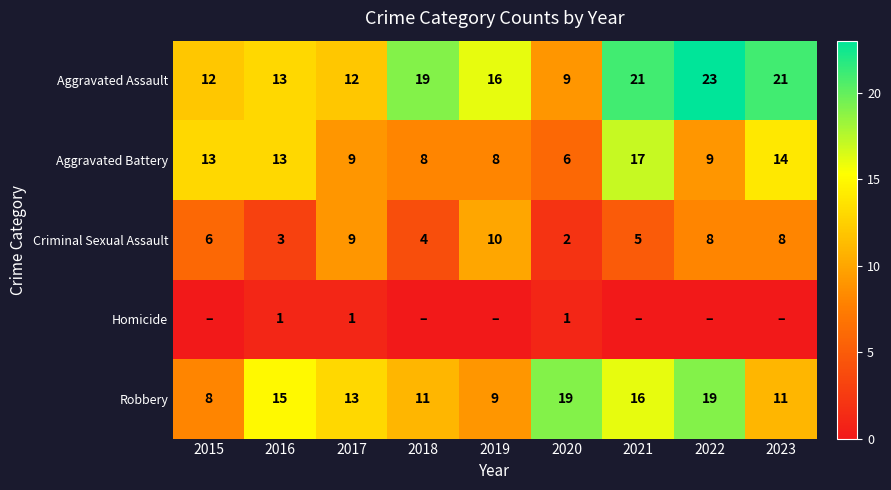

What value does the Robbery series have at 2020?

19